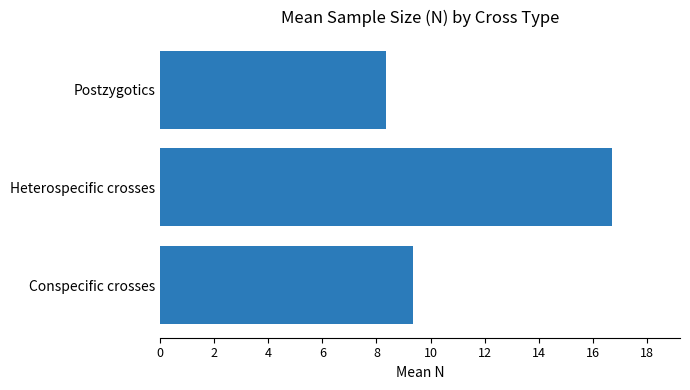

Does the chart contain any negative values?

No